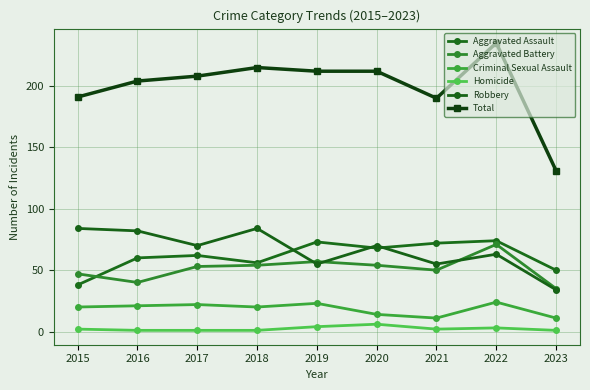

At which category is the sum across all series the highest?

2022